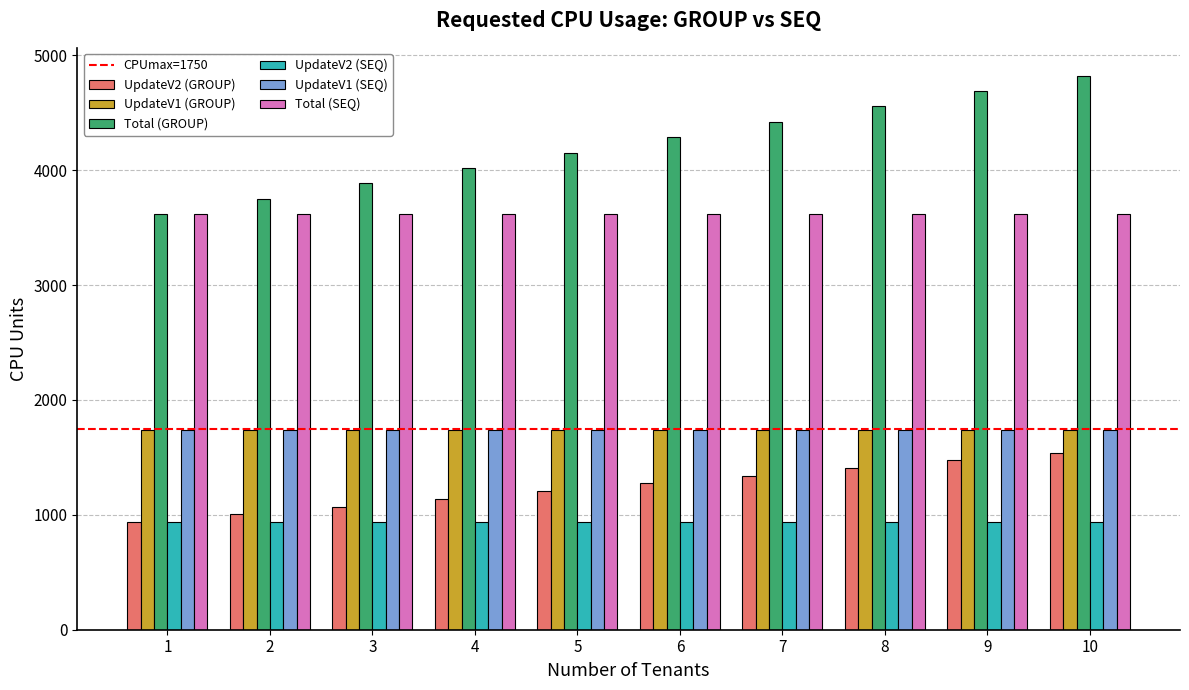

The value of UpdateV1 (SEQ) at 5 is 1742. True or false?

True